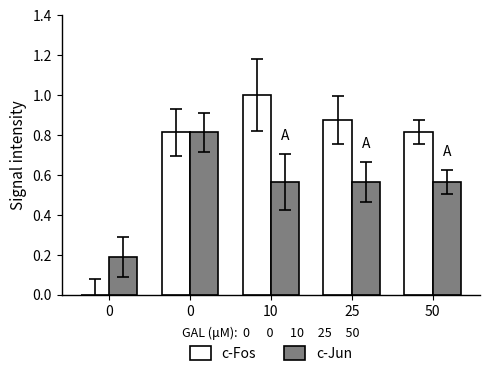

How many groups of bars are there?

5